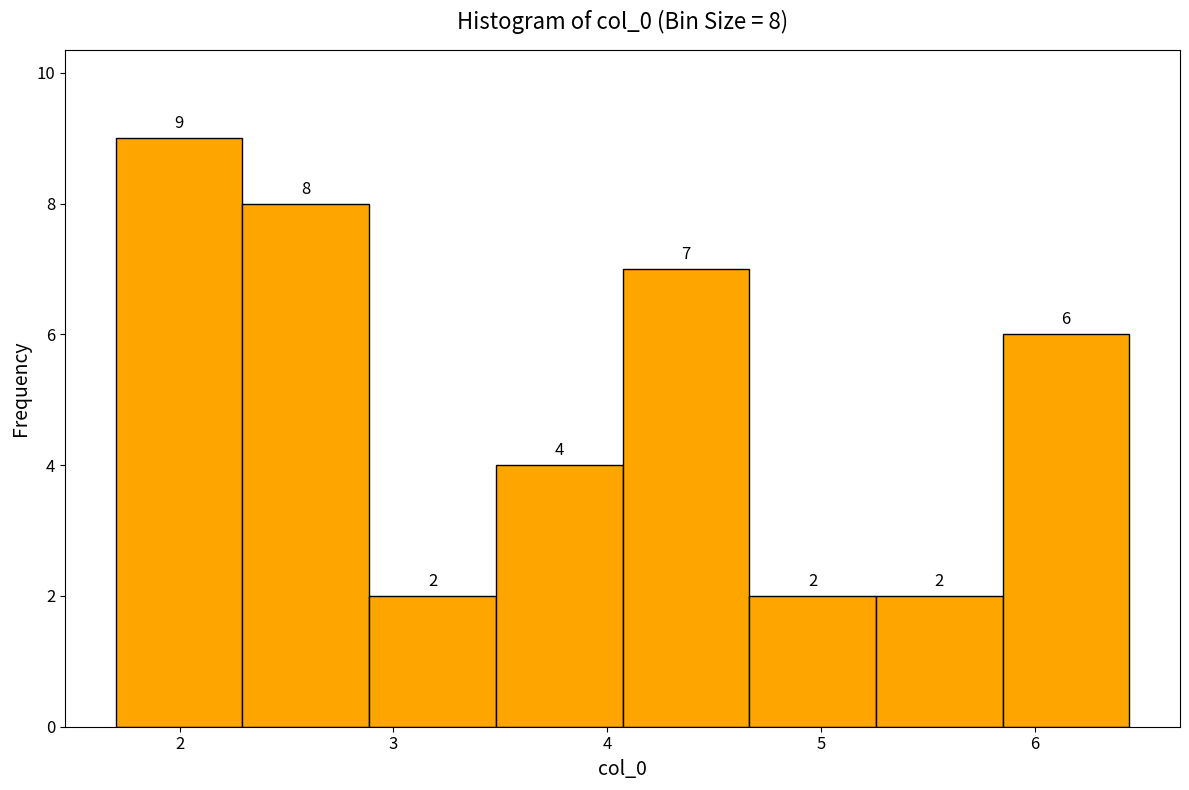

Over which range of the x-axis is the bar tallest?

1.7 to 2.3